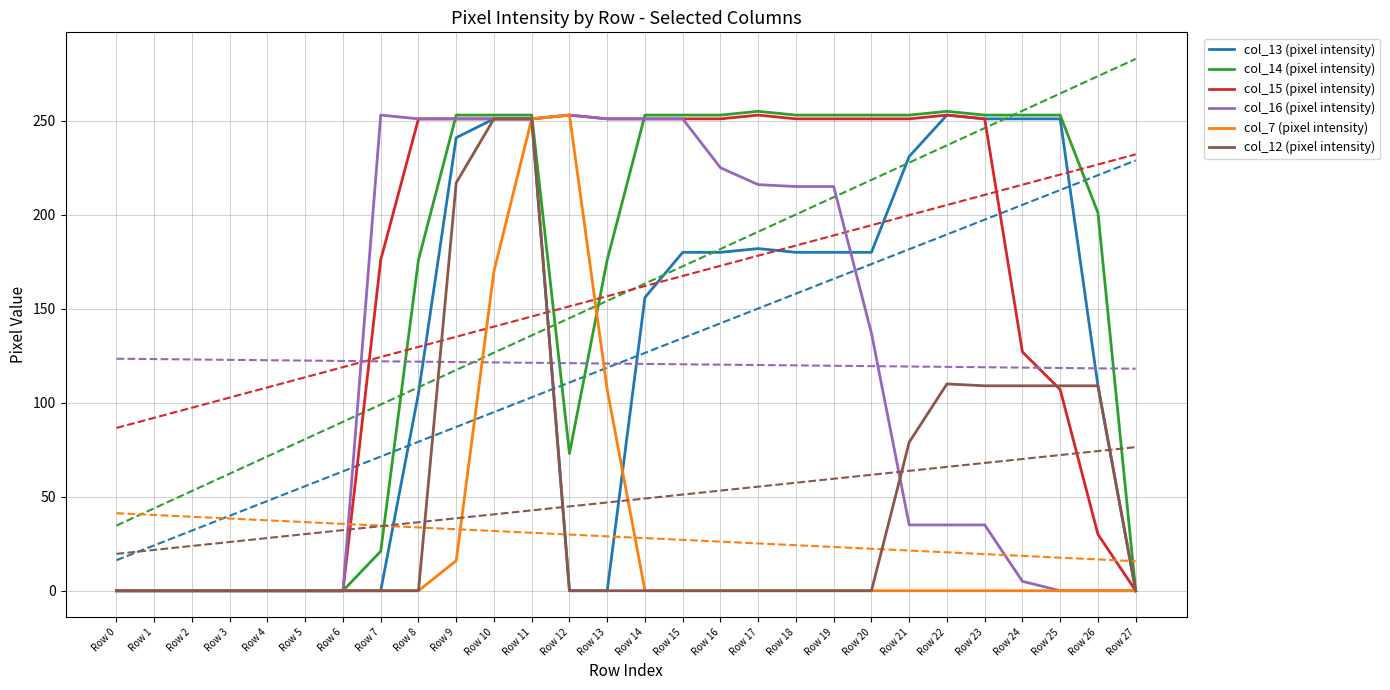

What is the sum of all col_16 (pixel intensity) values?

3381